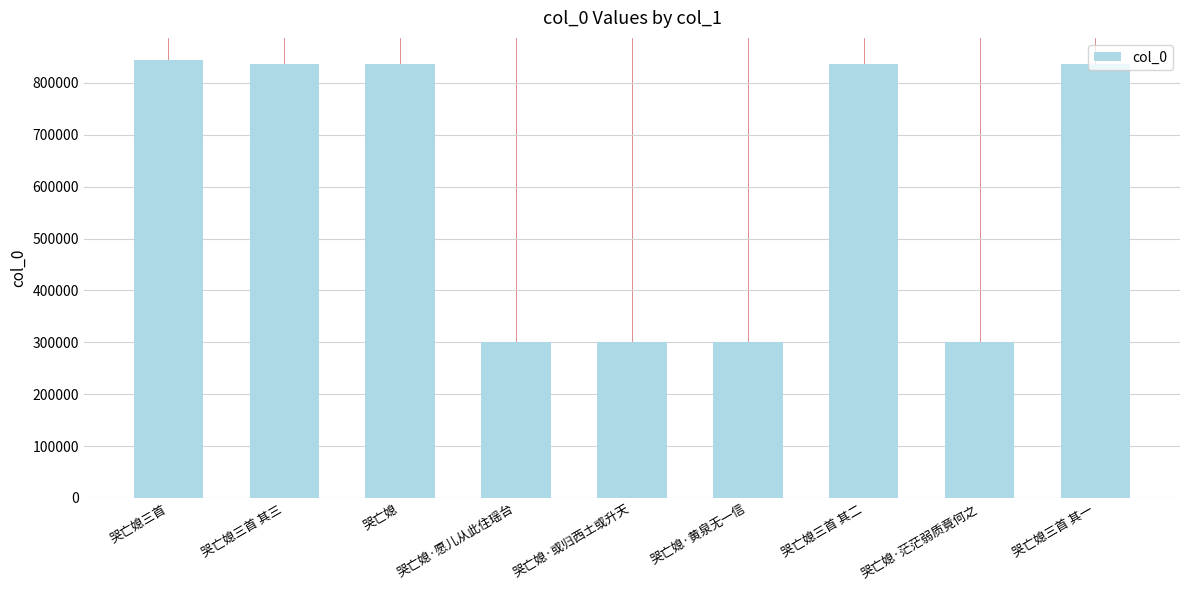

What is the difference between the maximum and second lowest values?

543190